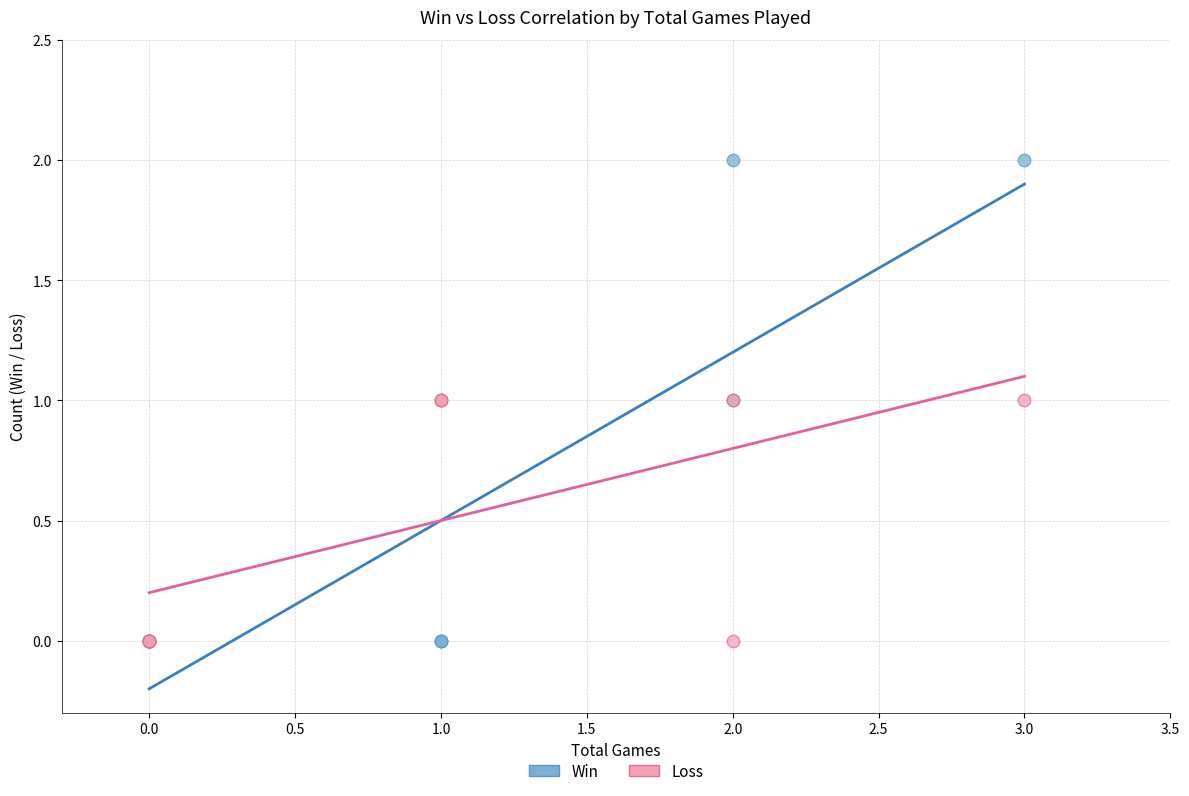

Which series contains the highest Y value?

Win